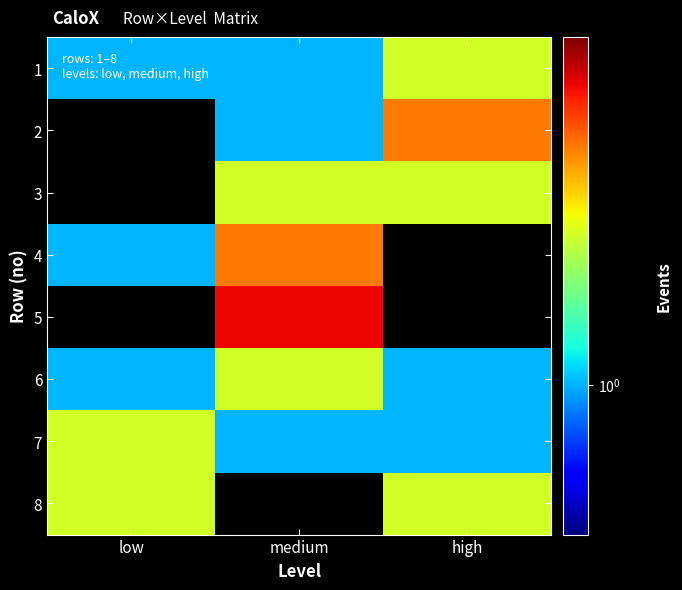

Which has a higher value, high or low?

high